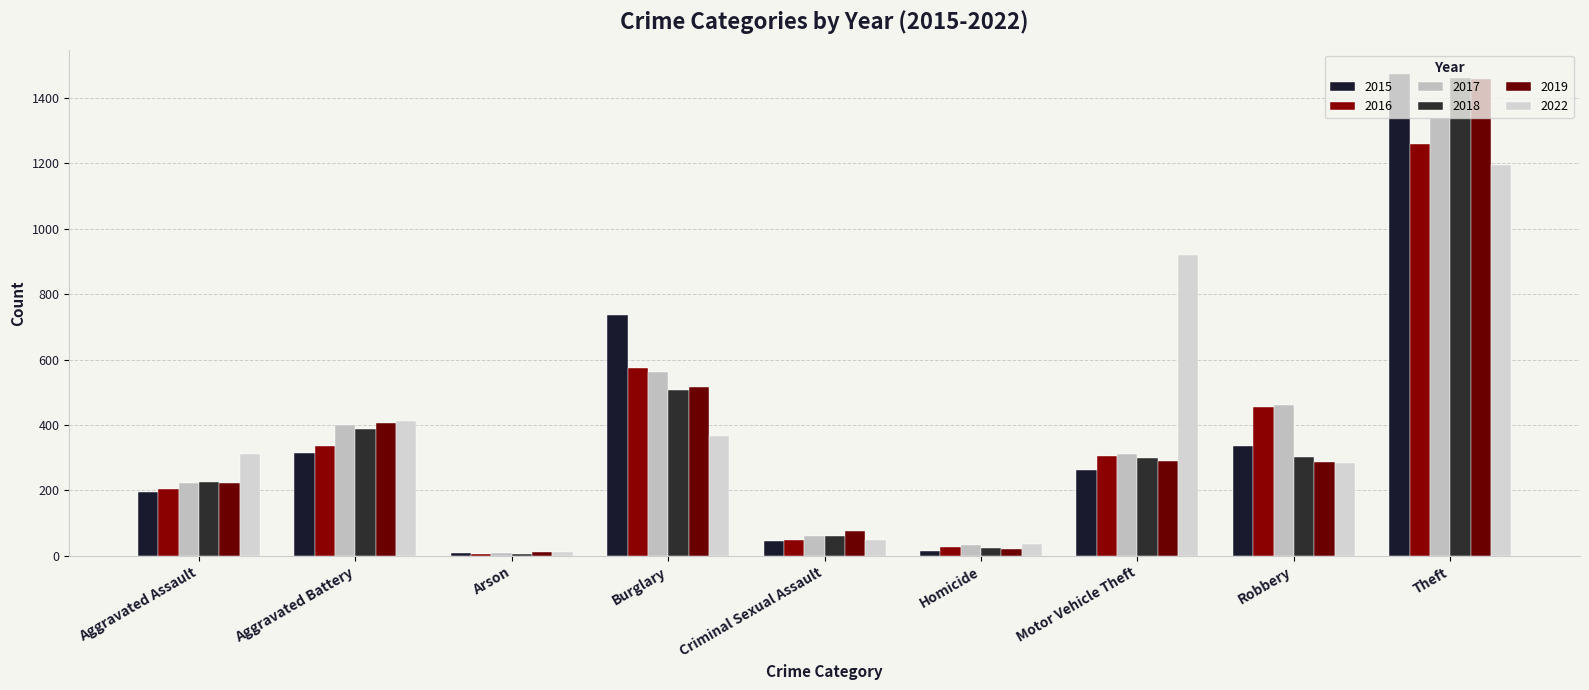

The value of 2022 at Robbery is 285. True or false?

True